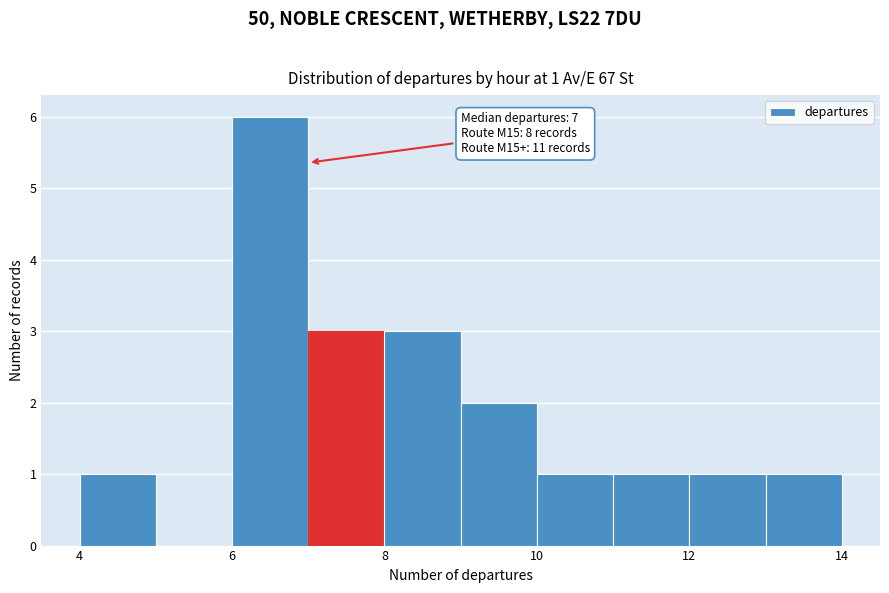

Which range on the x-axis has the tallest bar?

6 to 7